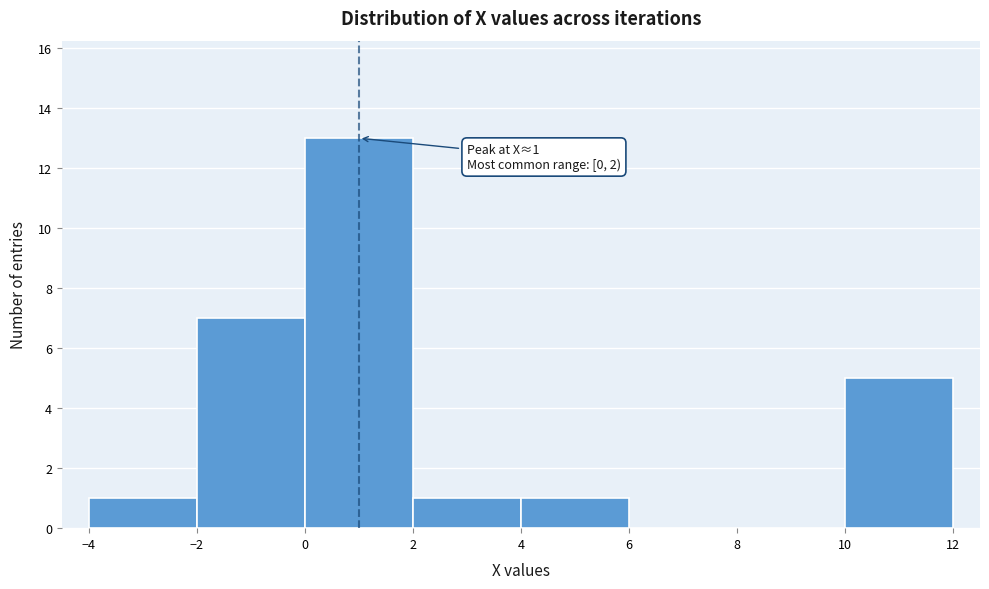

Over which range of the x-axis is the bar tallest?

0 to 2